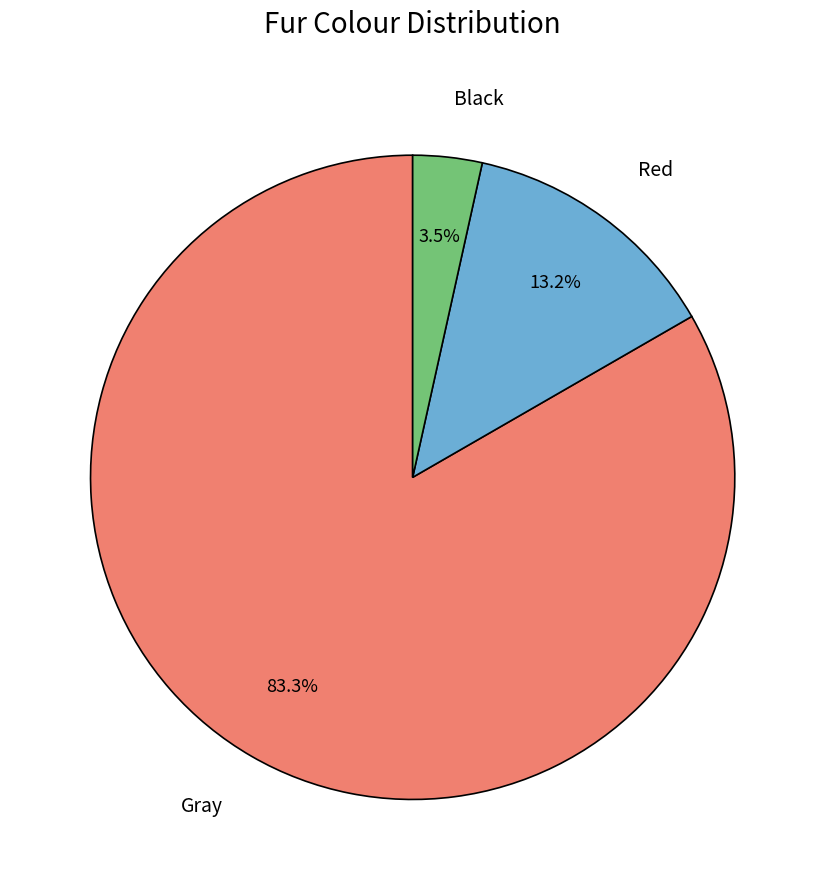

Is there a majority slice in this chart?

Yes